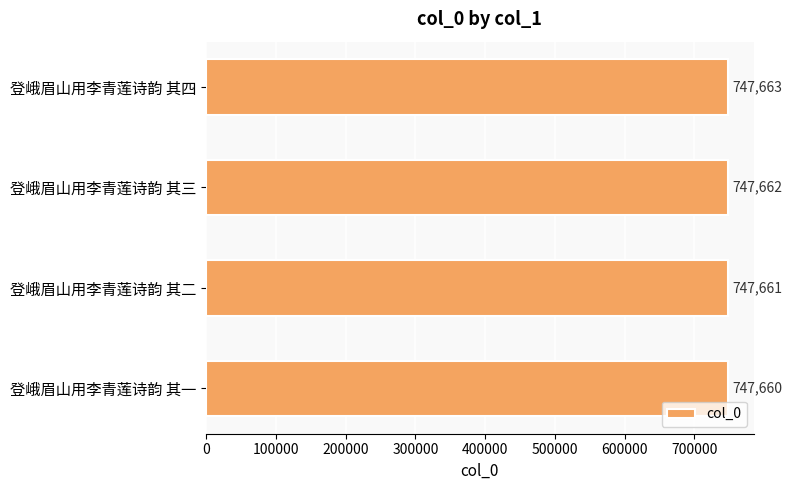

What is the difference between the maximum and minimum values?

3